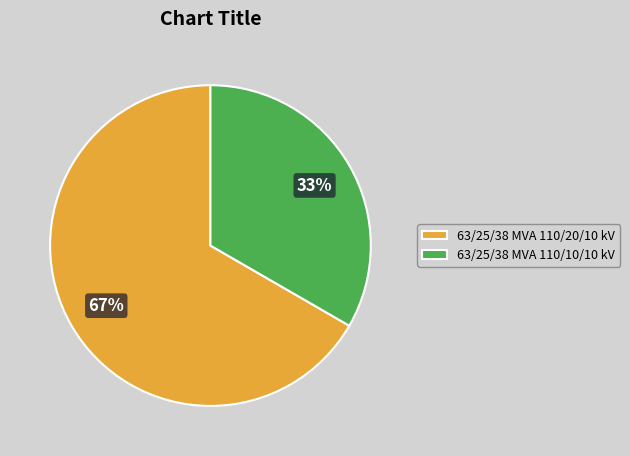

The 63/25/38 MVA 110/20/10 kV slice represents 54% of the pie. True or false?

False